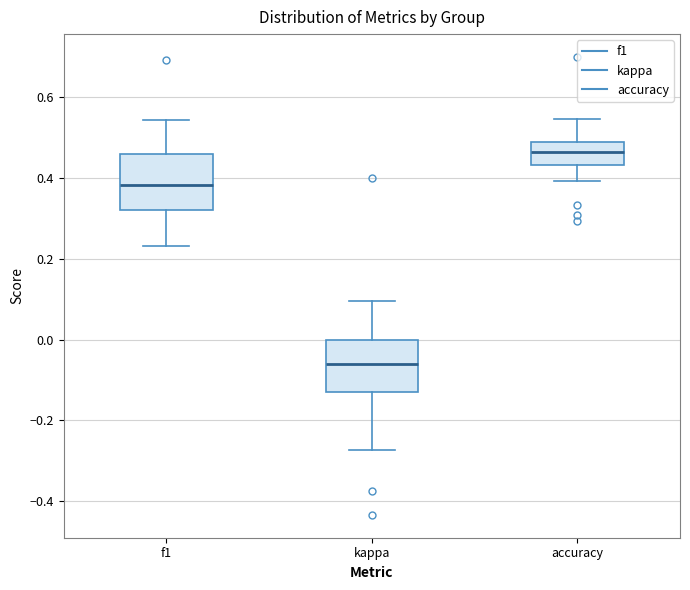

Where does the upper whisker of the box for accuracy end on the y-axis? The values are not printed on the chart, so give them approximately, as read against the axis.

0.54